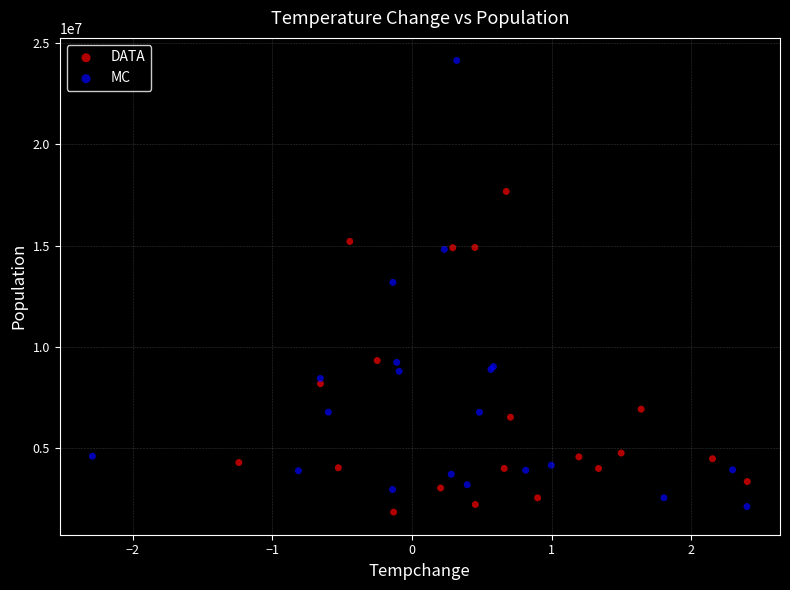

Which series has the widest spread of Y values?

MC